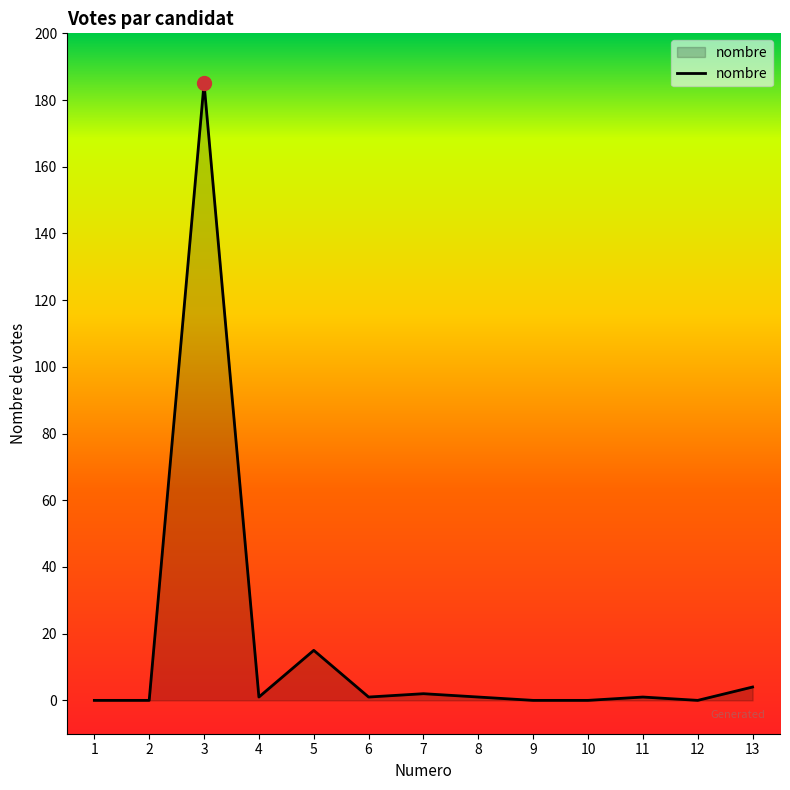

What is the greatest value displayed?

185